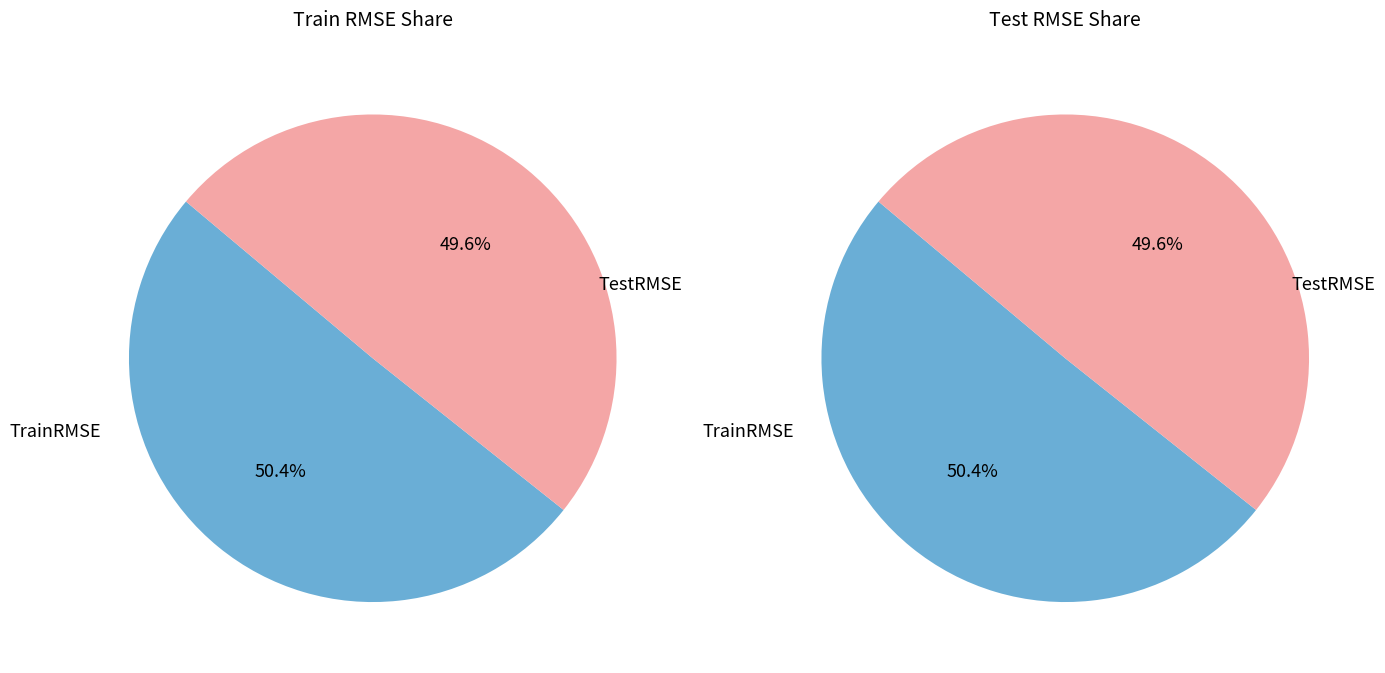

Which category has the biggest portion of the pie?

TrainRMSE